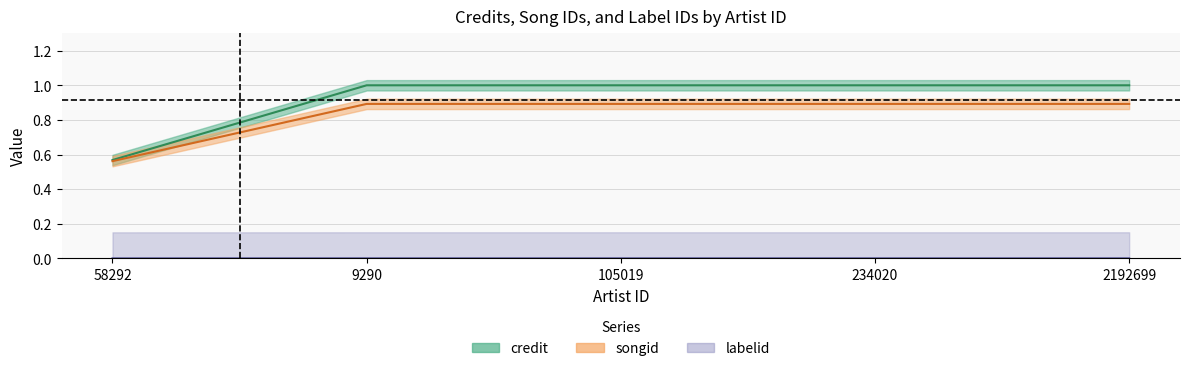

How many labelid values are between 0 and 1?

5